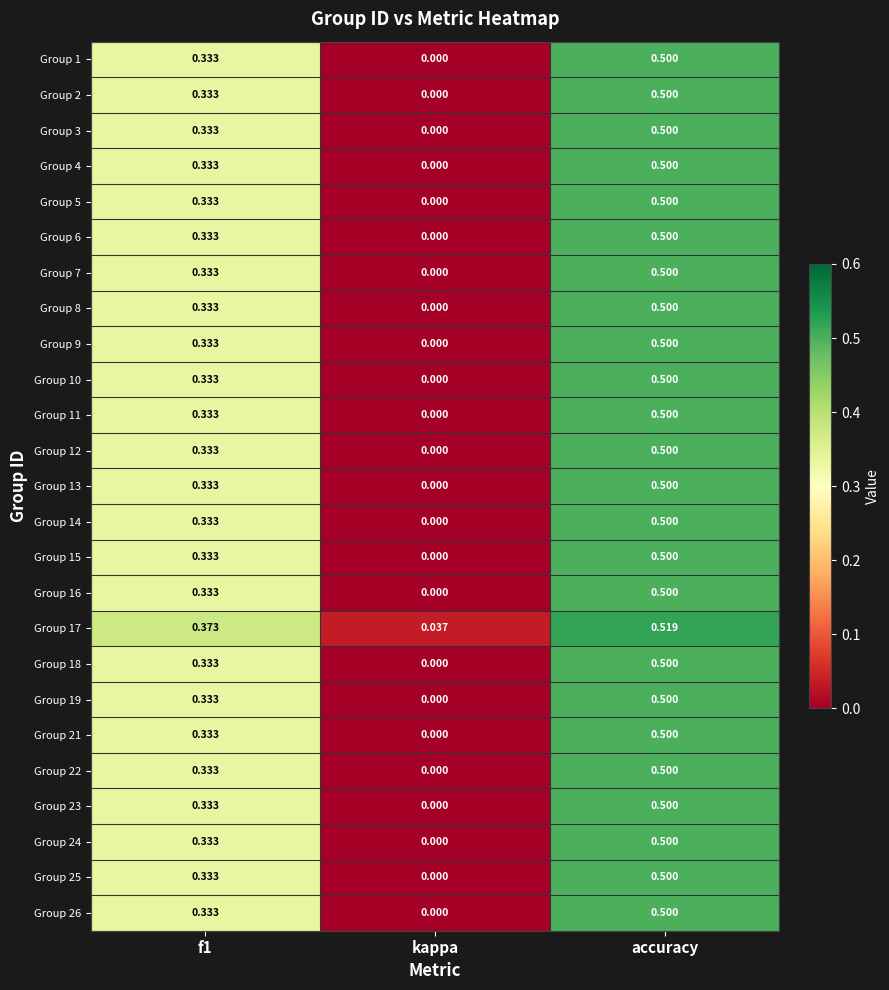

Count the number of categories in the chart.

3